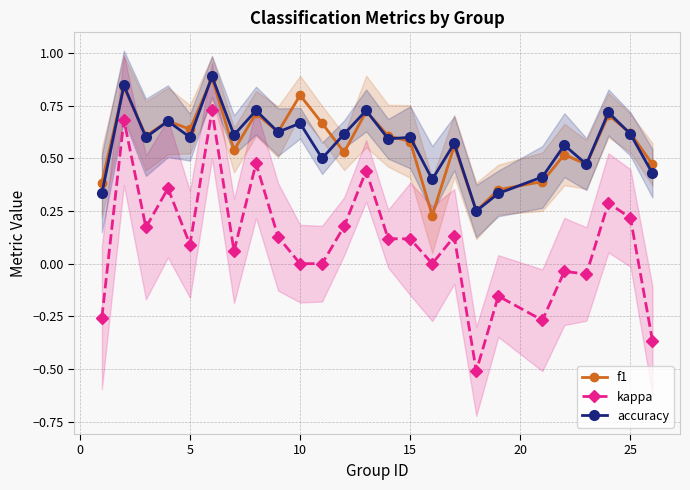

True or false: kappa and accuracy intersect in this chart.

False